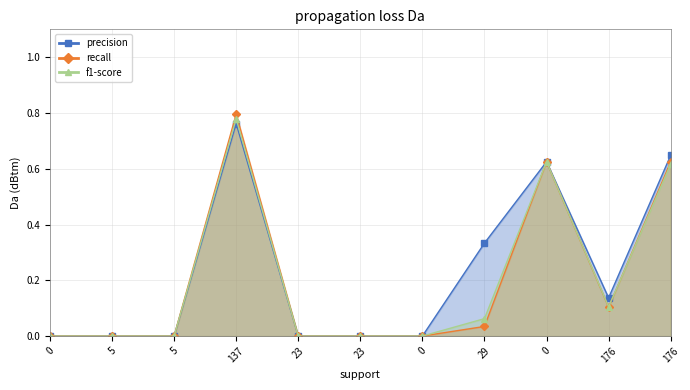

True or false: precision and f1-score cross at least once.

False